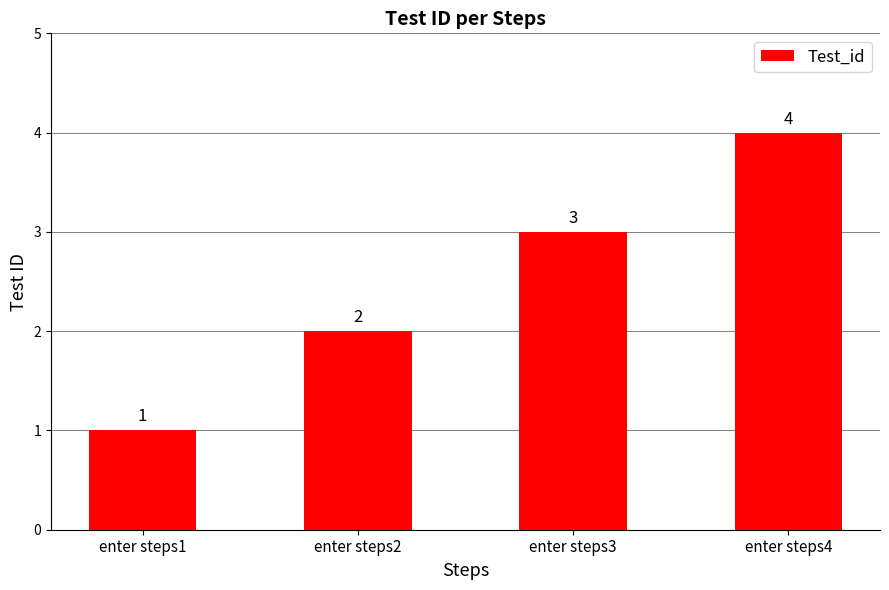

What is the ratio of the value at enter steps1 to the value at enter steps2?

0.5